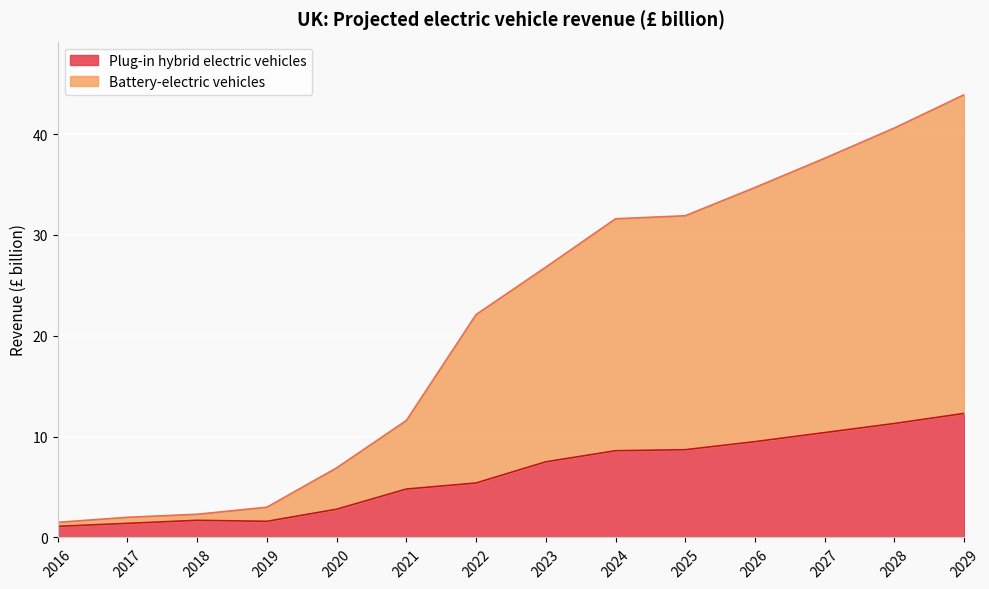

How many series are shown in this chart?

2